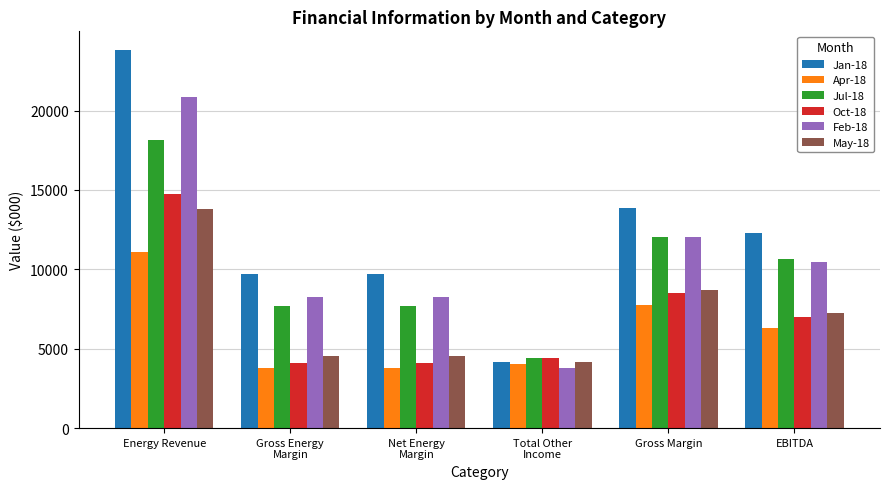

Which label corresponds to the largest value in the chart?

Energy Revenue